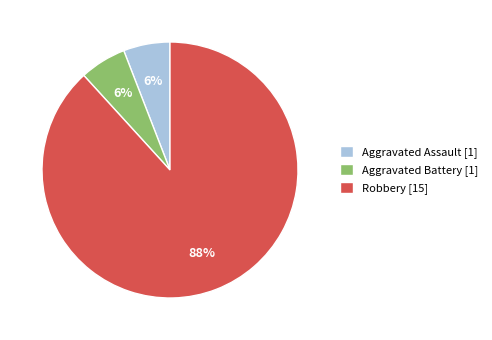

Do Aggravated Assault [1] and Robbery [15] together represent more than half of the pie?

Yes